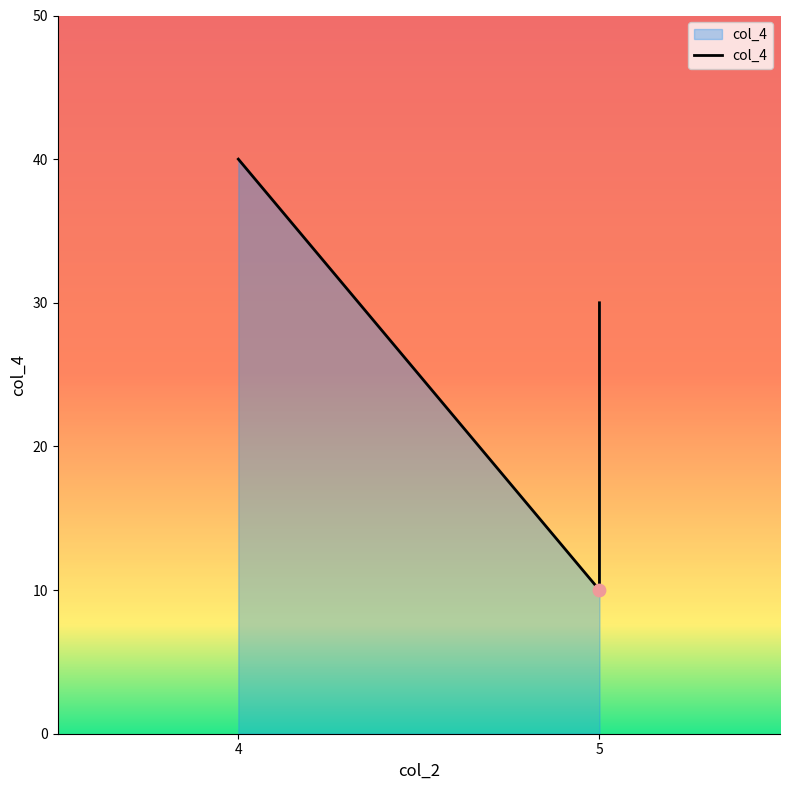

Approximately how many times larger is the value at 5 compared to 5?

0.3